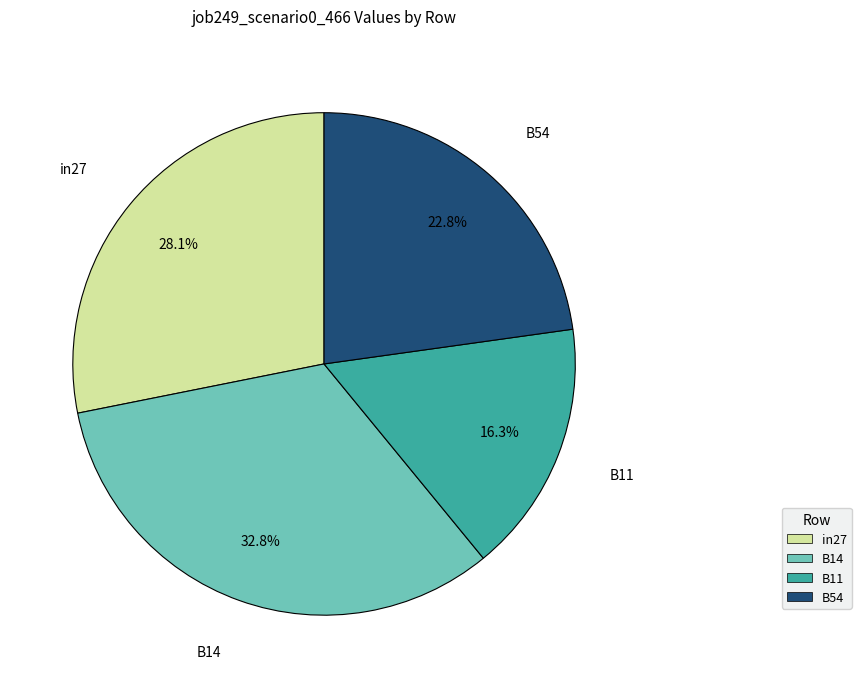

Is there any slice that represents more than half of the pie?

No